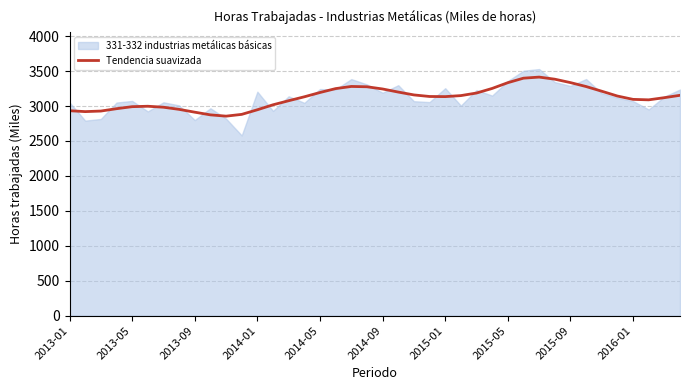

What is the maximum value for Tendencia suavizada?

3413.8